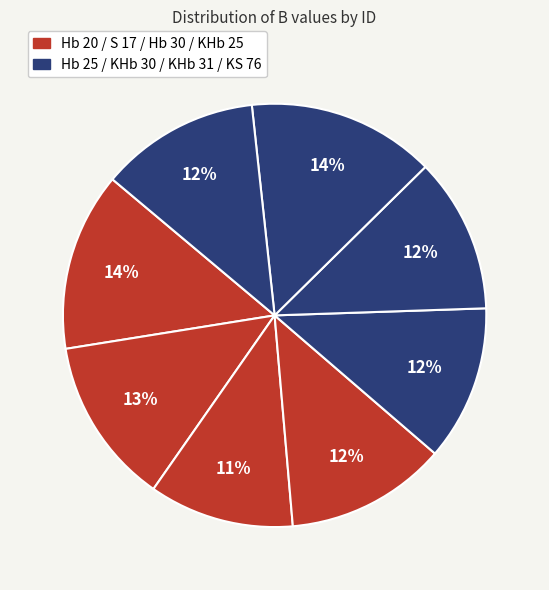

How many slices are in this pie chart?

8